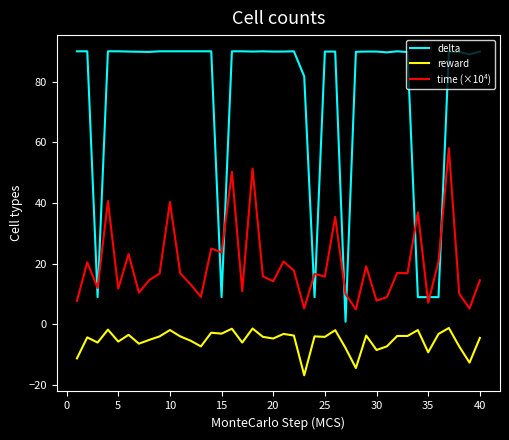

Which series has the largest total across all categories?

delta